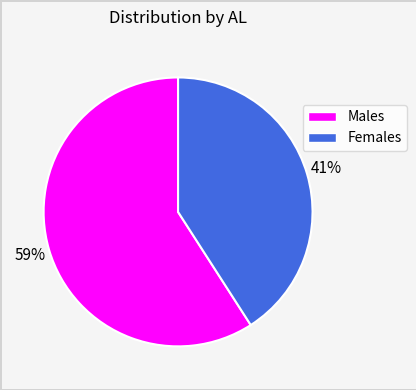

Is there any slice that represents more than half of the pie?

Yes